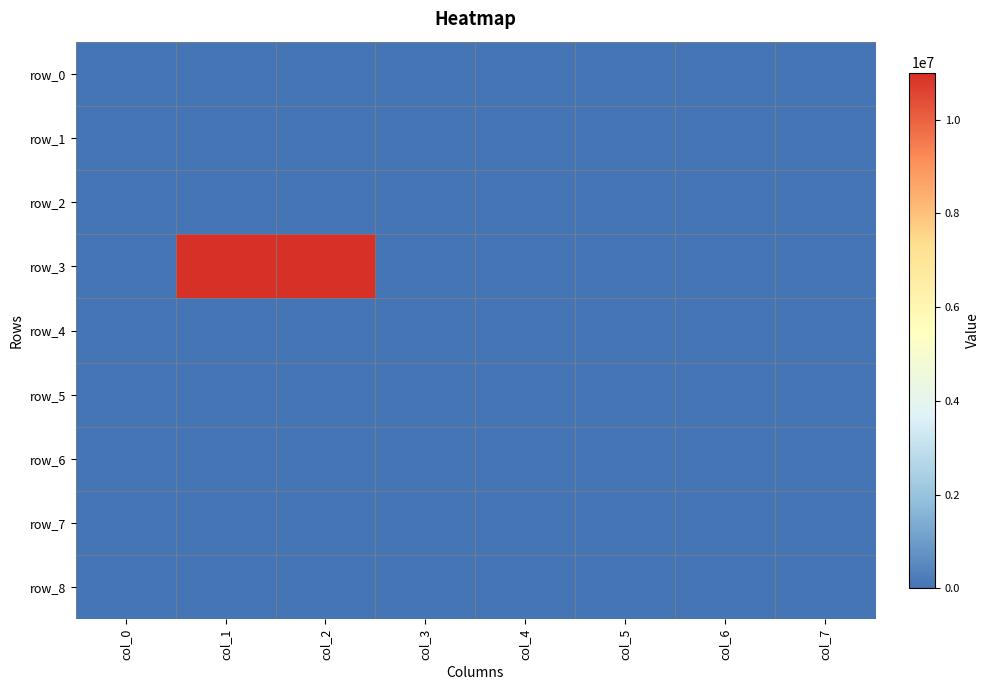

What is the spread (max minus min) of values at col_1?

11000000